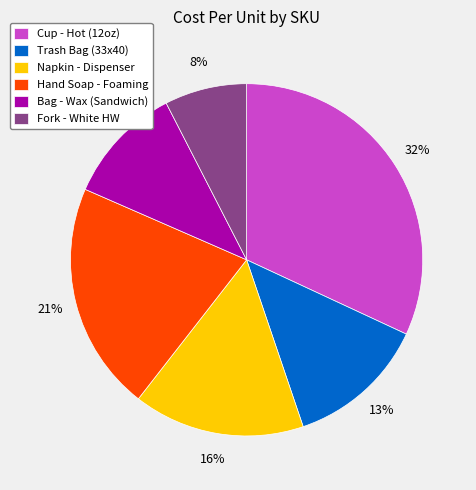

Which has a higher value, Napkin - Dispenser or Hand Soap - Foaming?

Hand Soap - Foaming